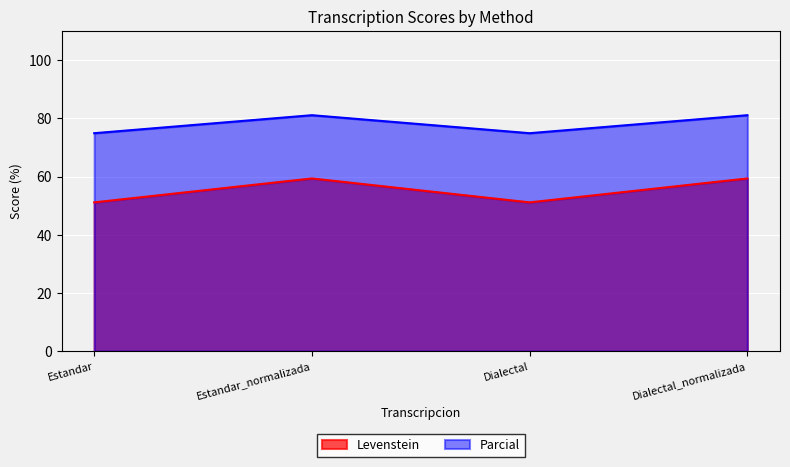

Reading left to right, list all the values displayed in this chart.

Levenstein: Estandar=51.1	Estandar_normalizada=59.3	Dialectal=51.1	Dialectal_normalizada=59.3
Parcial: Estandar=74.9	Estandar_normalizada=81.1	Dialectal=74.9	Dialectal_normalizada=81.1